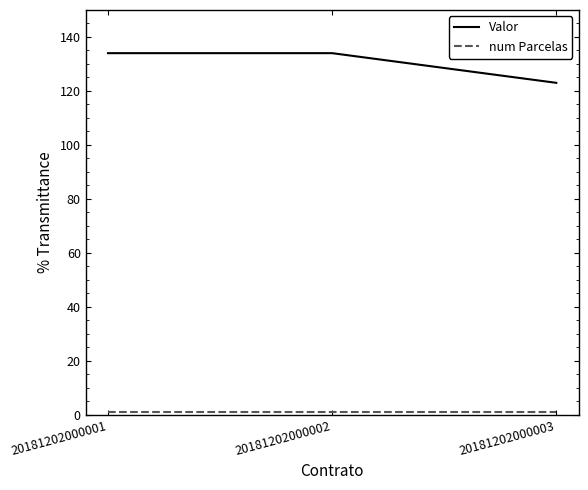

Which series has the widest spread of values?

Valor